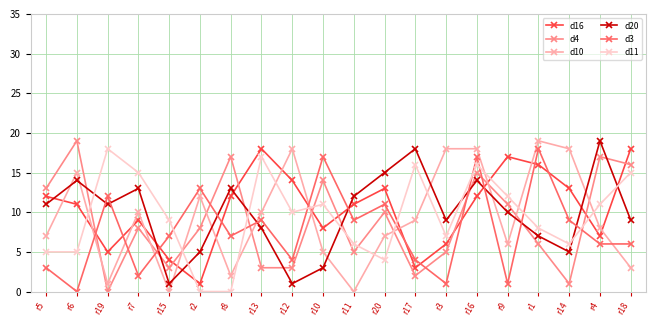

Which series changed the most between r20 and r18?

d11